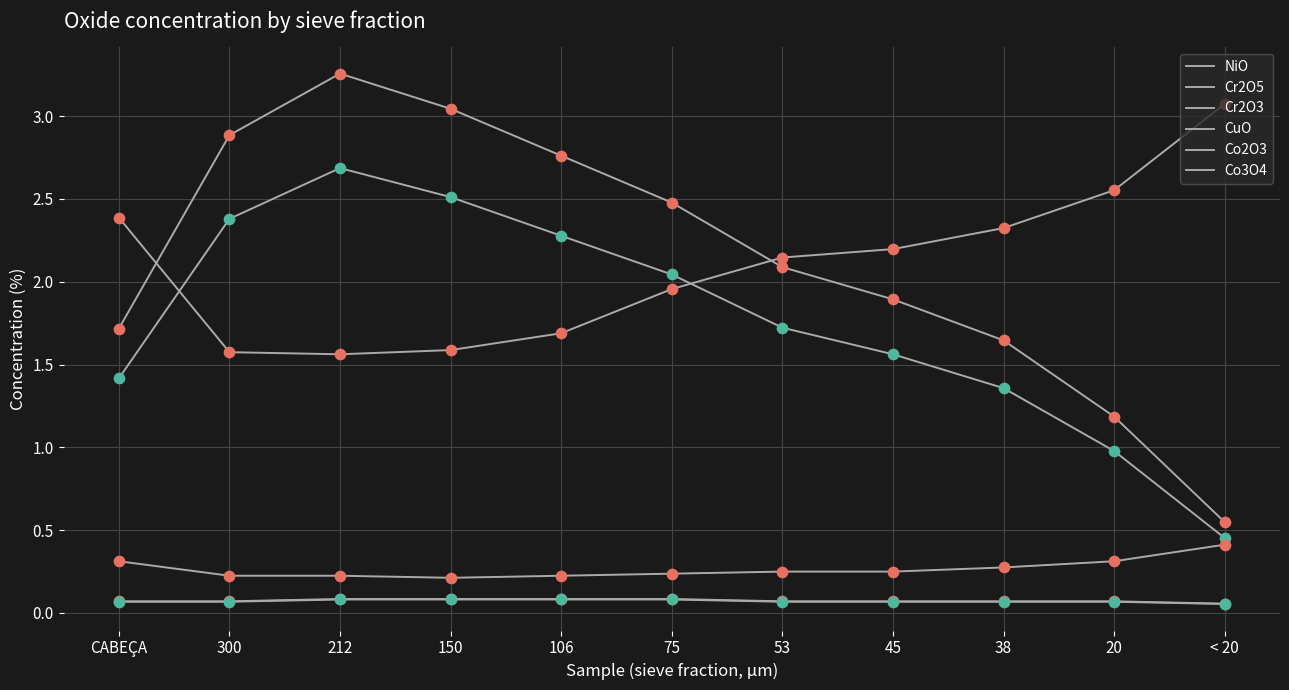

Which series has the largest total across all categories?

Cr2O5